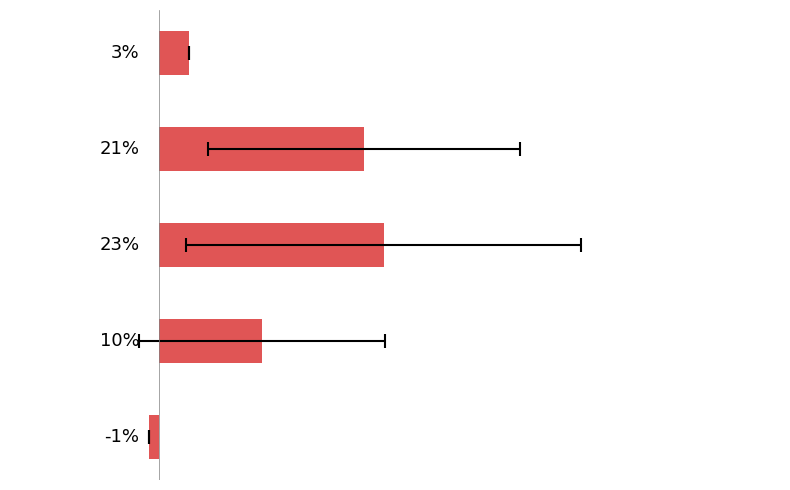

What is the difference between the second highest and minimum values?

21.6